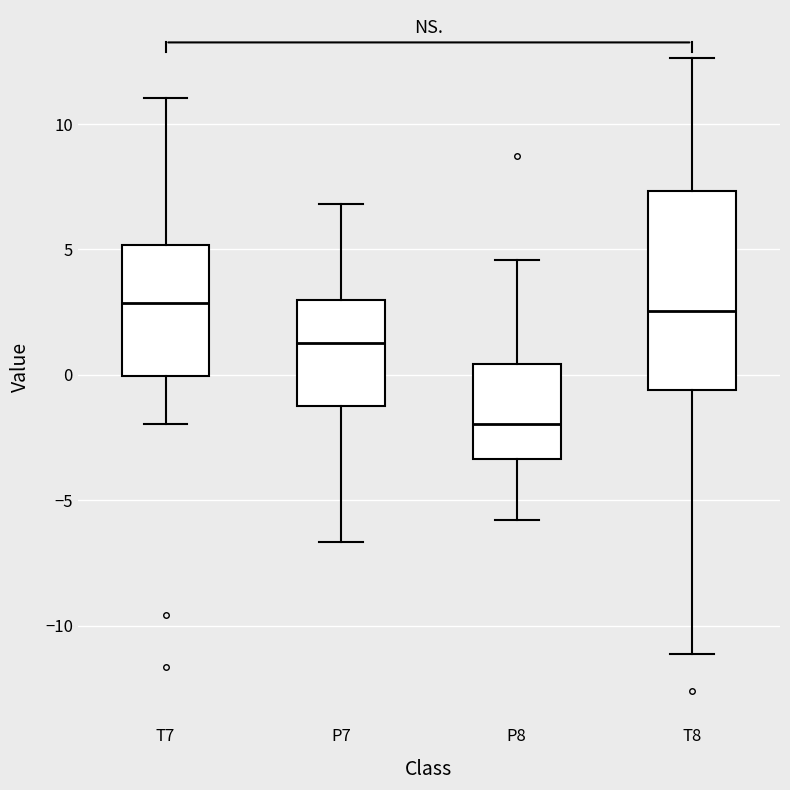

Where does the upper whisker of the box for P8 end on the y-axis? The values are not printed on the chart, so give them approximately, as read against the axis.

4.5